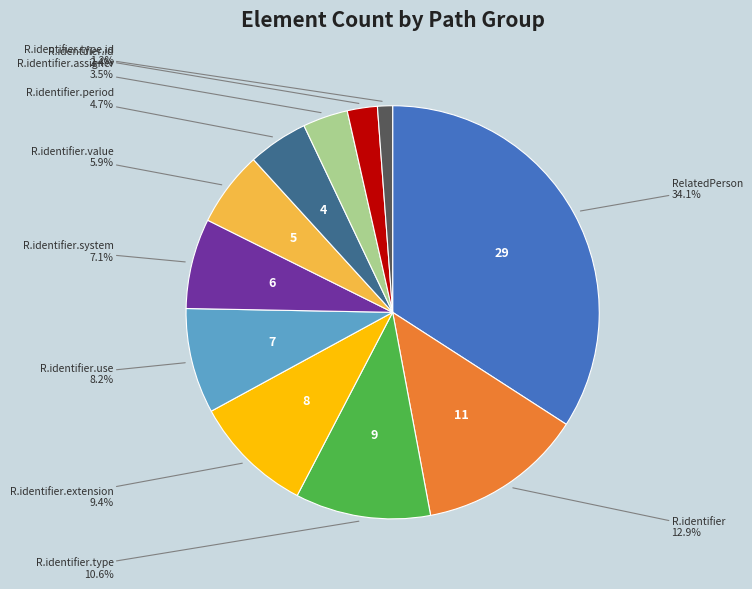

Is there any slice that represents more than half of the pie?

No